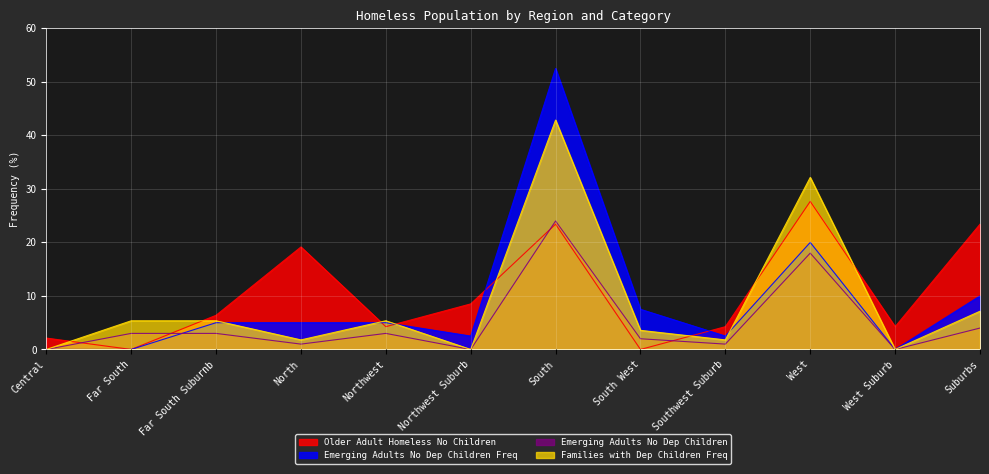

What is the spread (max minus min) of values at Far South?

5.4